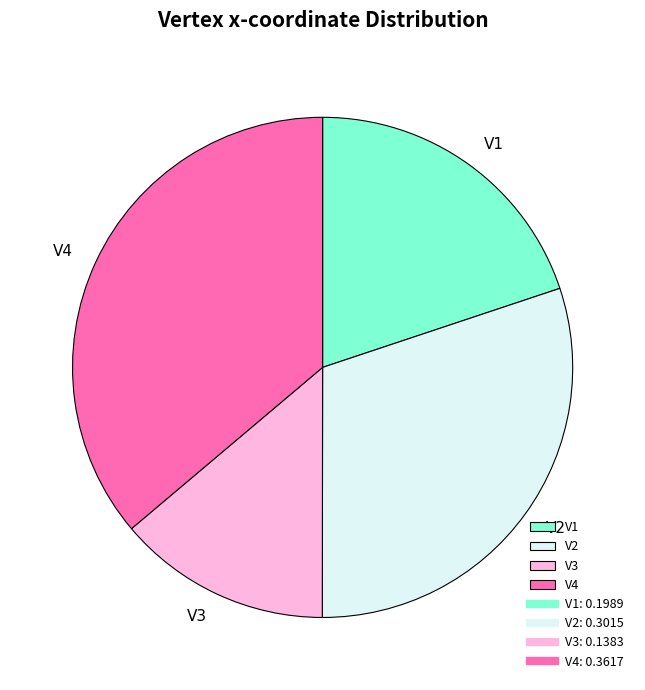

Count the number of slices in the pie.

4